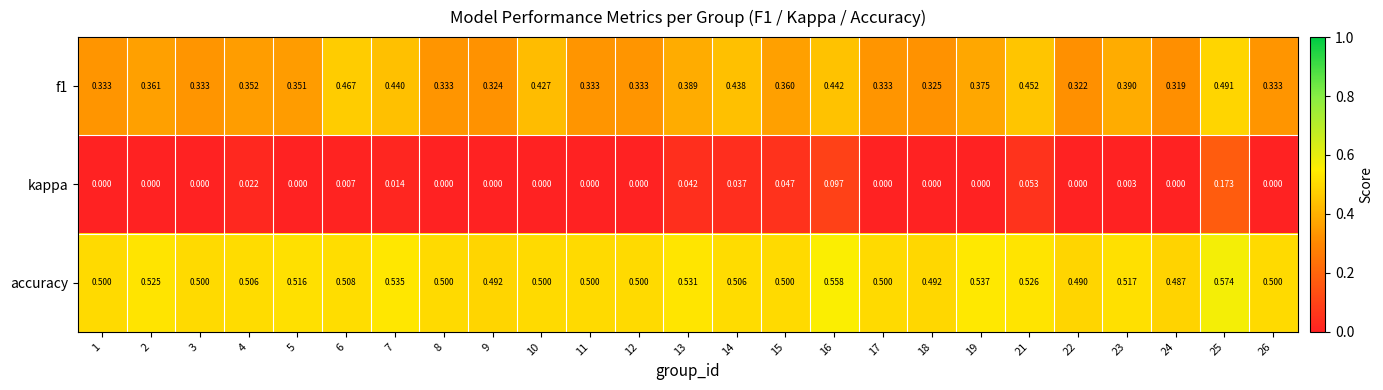

Which series has the widest spread of values?

kappa